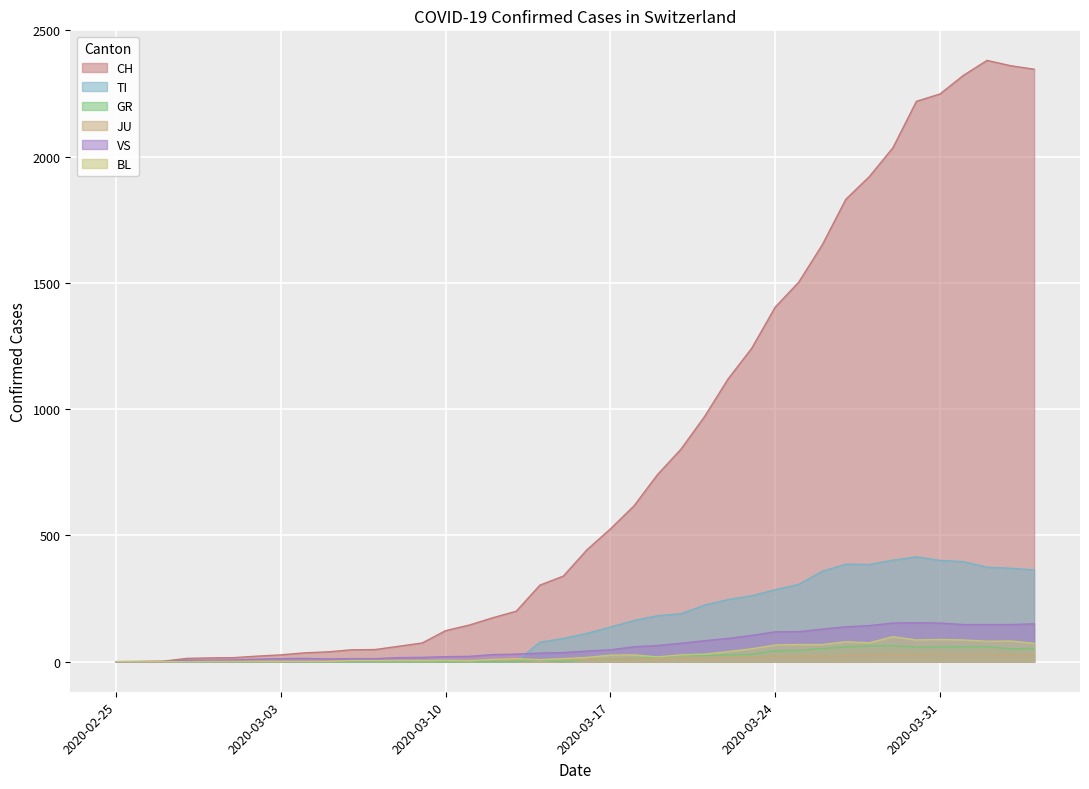

Which series changed the most between 2020-03-02 and 2020-03-28?

CH